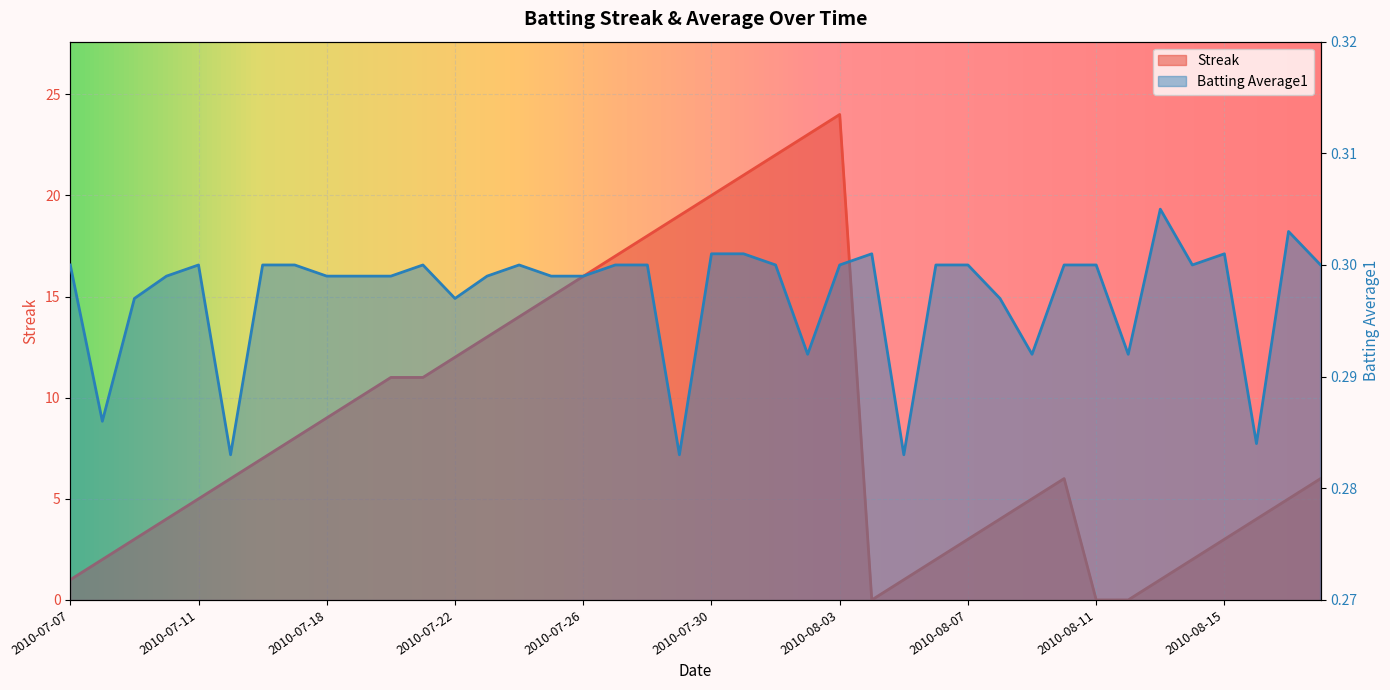

Rank the series at 2010-08-06 from highest to lowest value.

Streak, Batting Average1